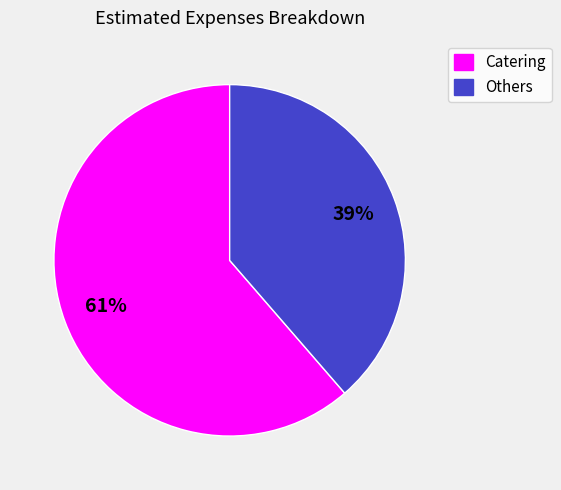

Combined, do Catering and Others account for over 50%?

Yes